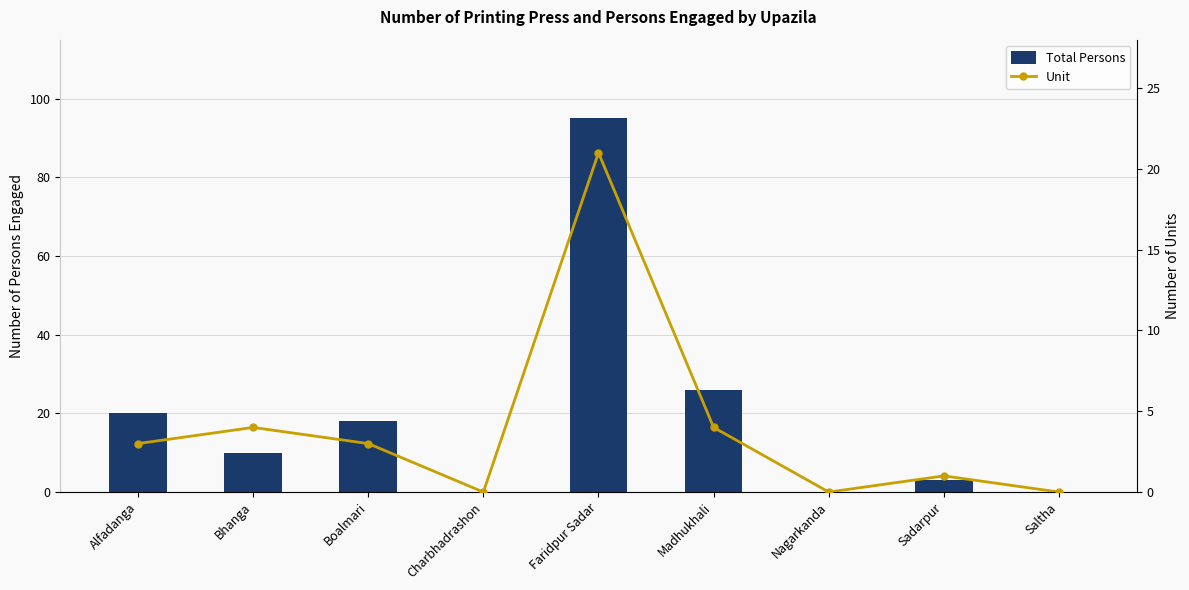

Rank the series by their average value, from highest to lowest.

Total Persons, Unit